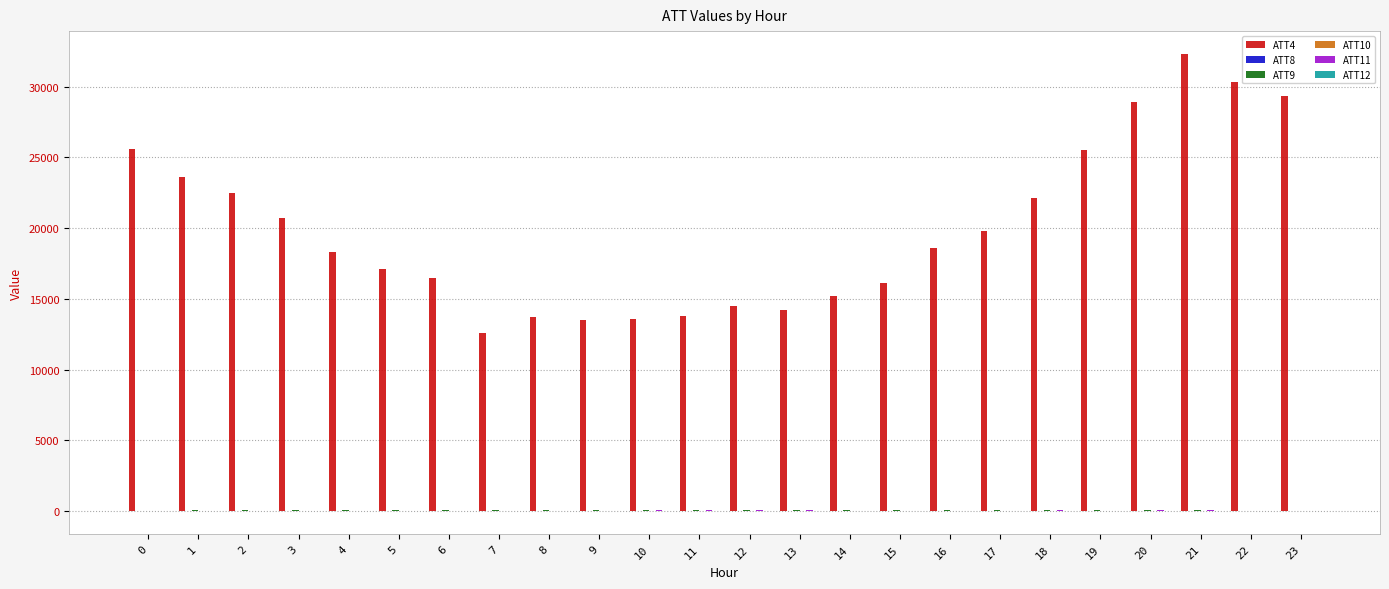

How many series are shown in this chart?

6